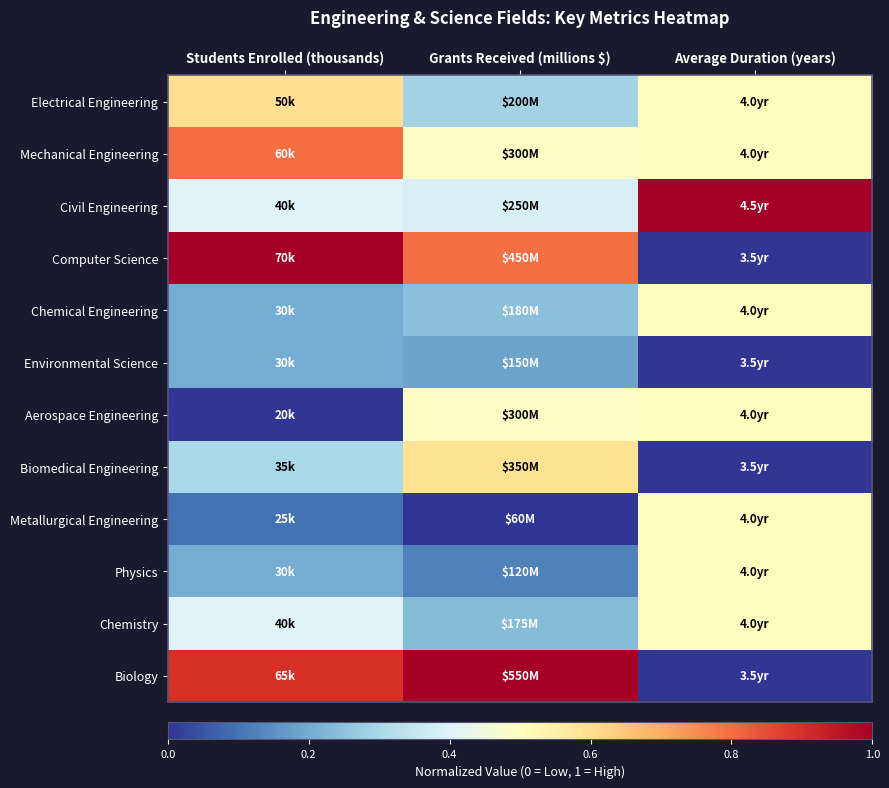

Which category has the lowest value across all series?

Average Duration (years)